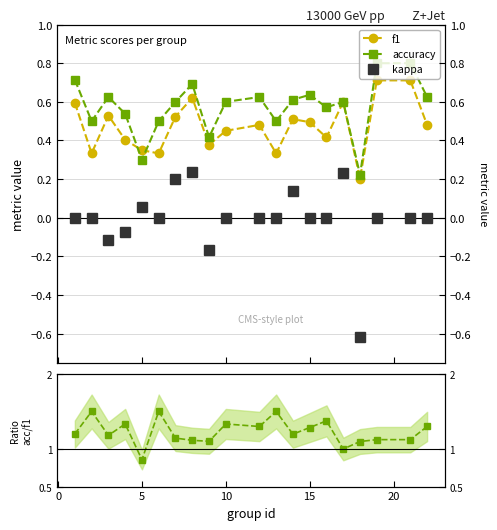

What is the maximum value shown in the chart?

1.5